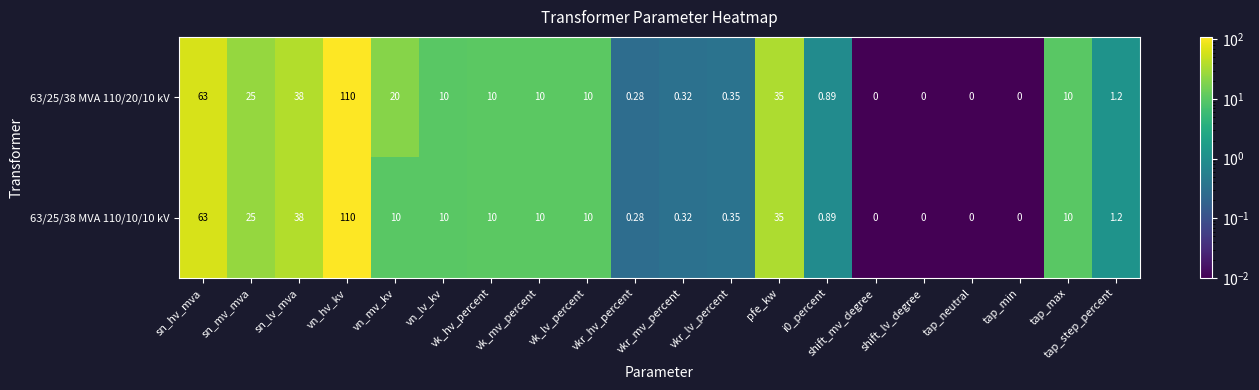

At which label is 63/25/38 MVA 110/10/10 kV closest to 55?

sn_hv_mva